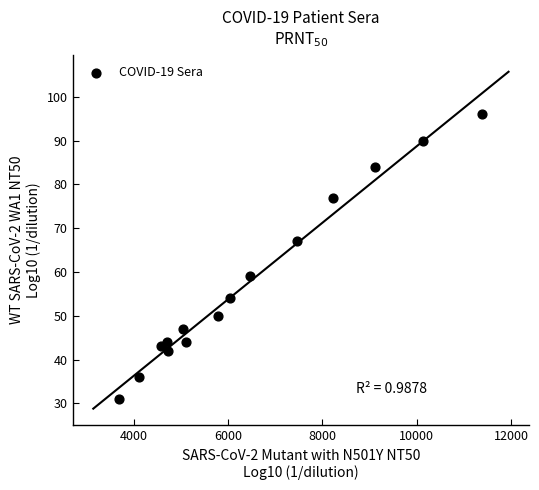

What is the range of Y values (max minus min)?

65